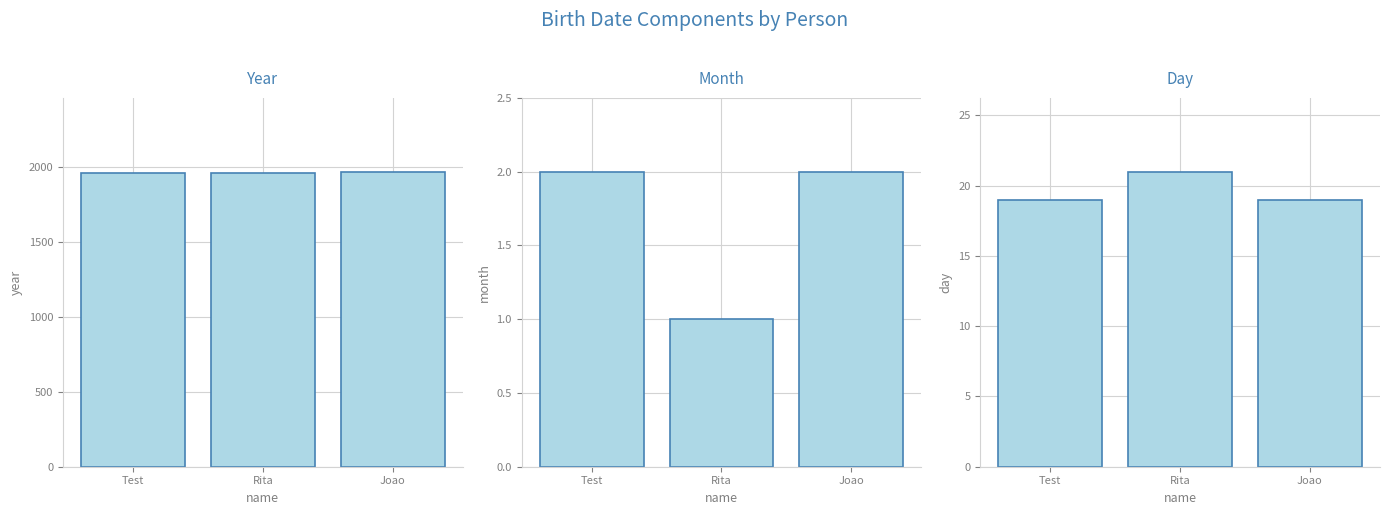

Reading left to right, list all the values displayed in this chart.

year: Test=1961	Rita=1960	Joao=1972
month: Test=2	Rita=1	Joao=2
day: Test=19	Rita=21	Joao=19